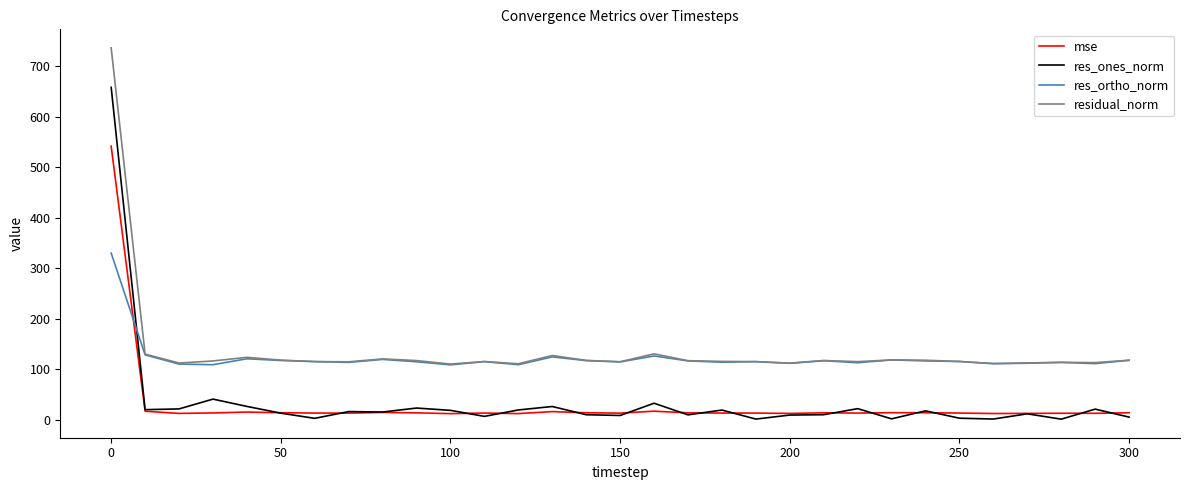

What is the difference between the maximum and minimum values in the res_ones_norm series?

656.5